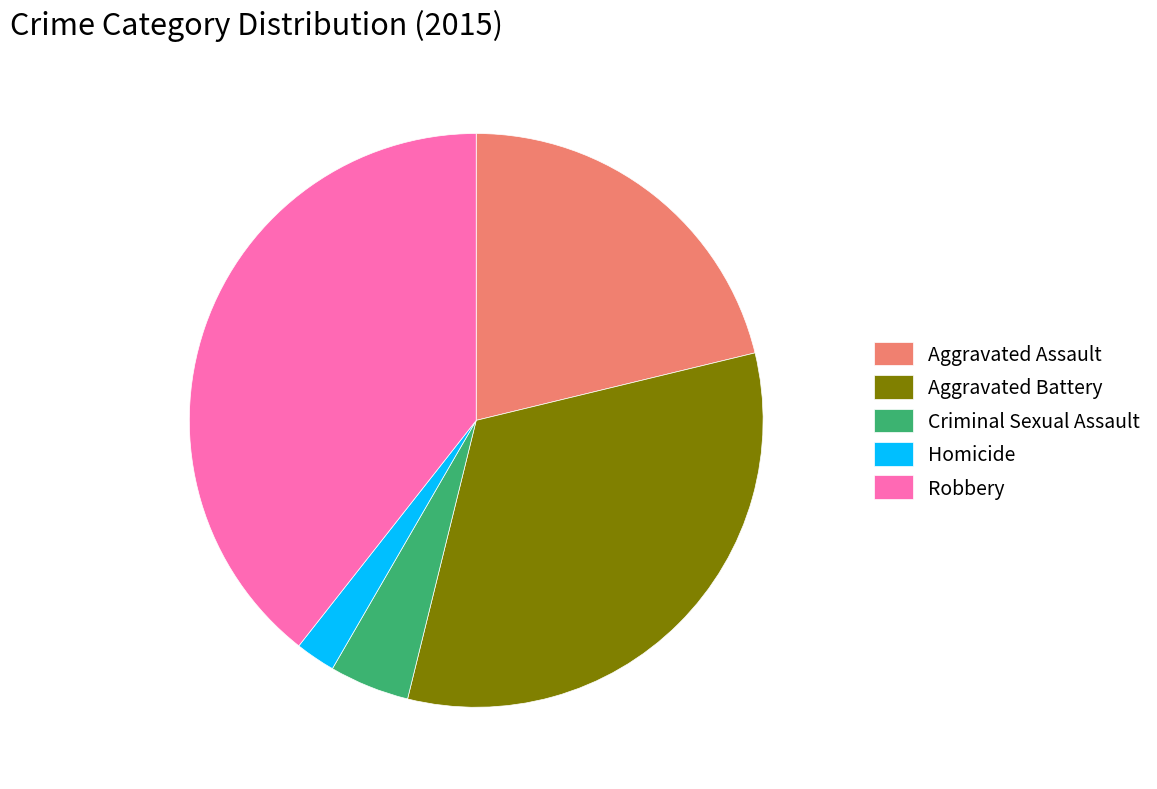

Is there any slice that represents more than half of the pie?

No